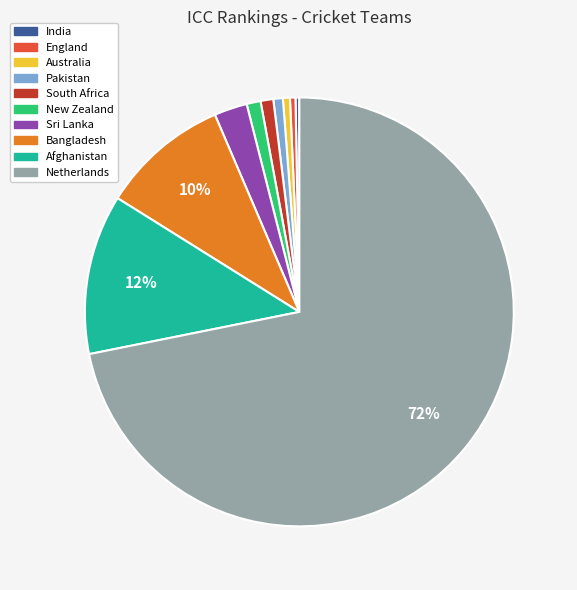

What percentage is the Afghanistan slice, to the nearest percent?

12%